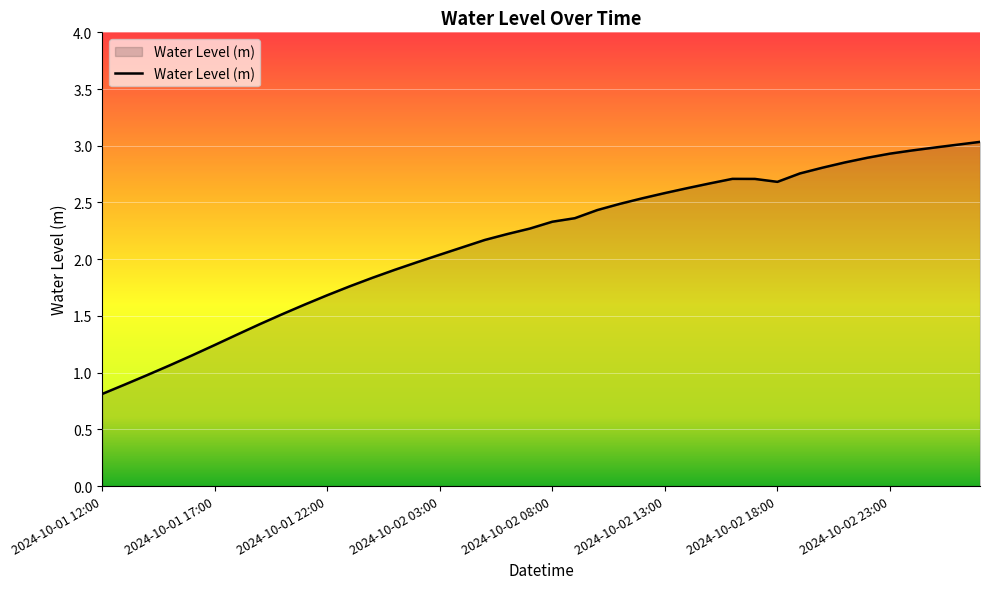

What is the minimum value shown in the chart?

0.8